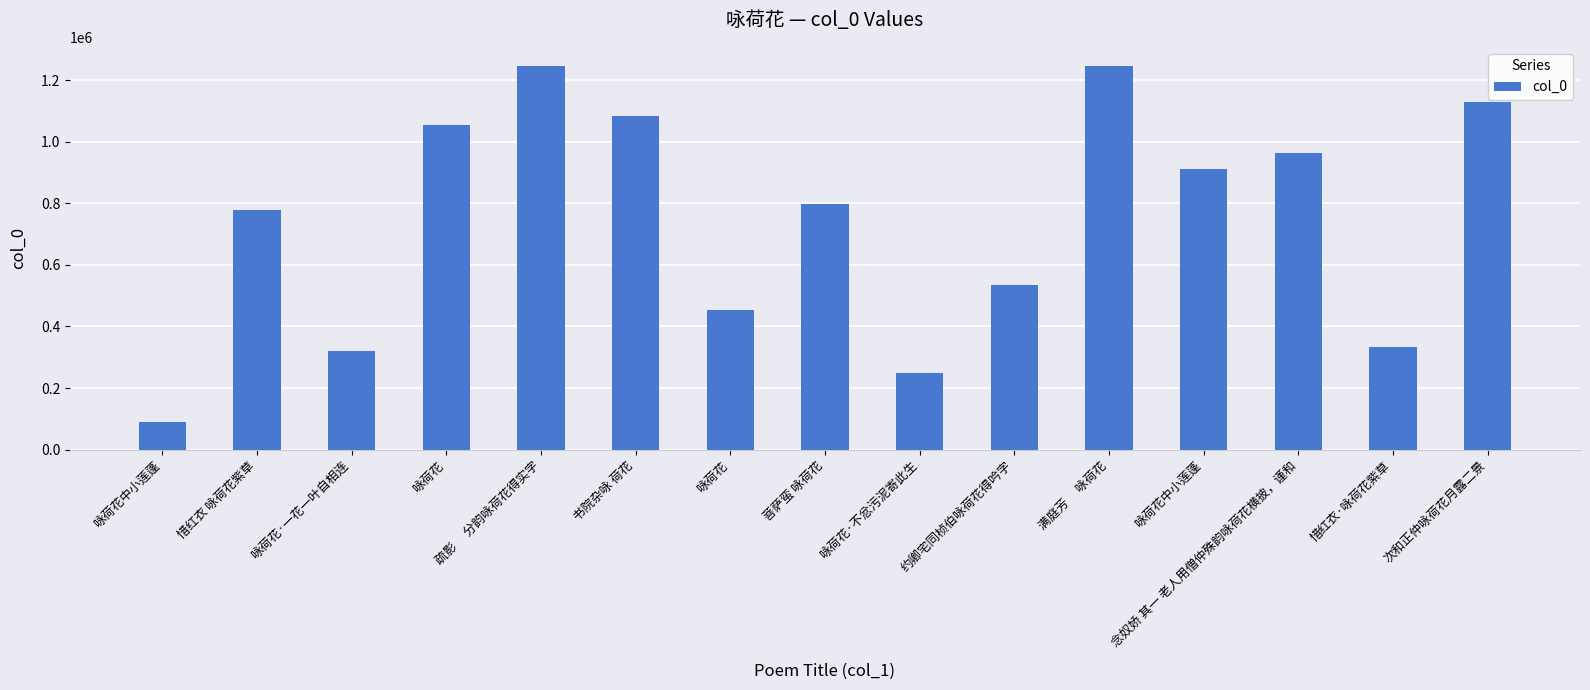

The value at 疏影　 分韵咏荷花得实字 is 1246764. True or false?

True